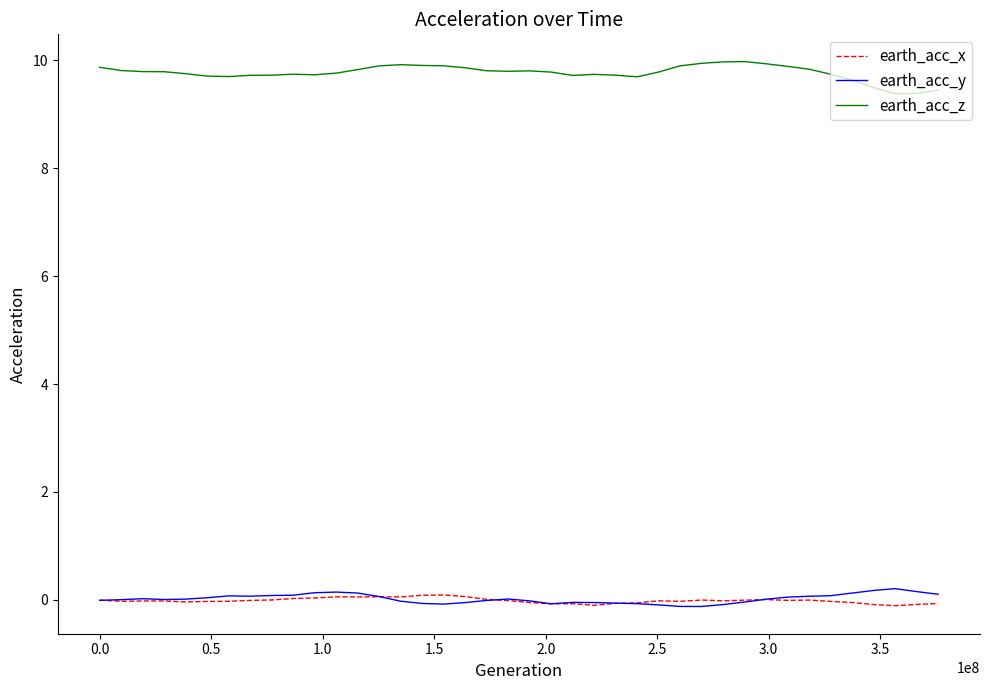

True or false: earth_acc_x and earth_acc_z intersect in this chart.

False